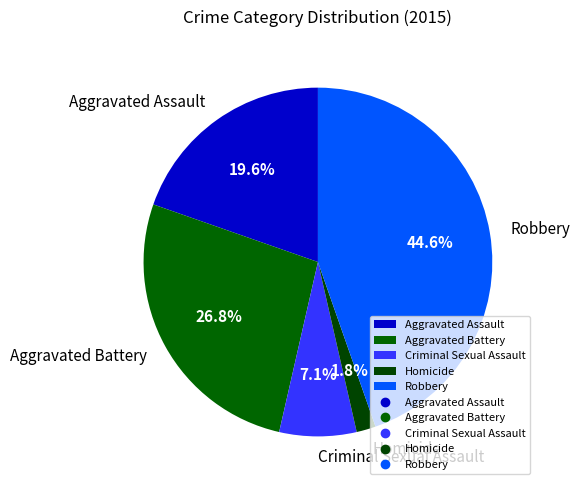

To the nearest percent, what is the difference between the Aggravated Battery and Aggravated Assault slice percentages?

7%